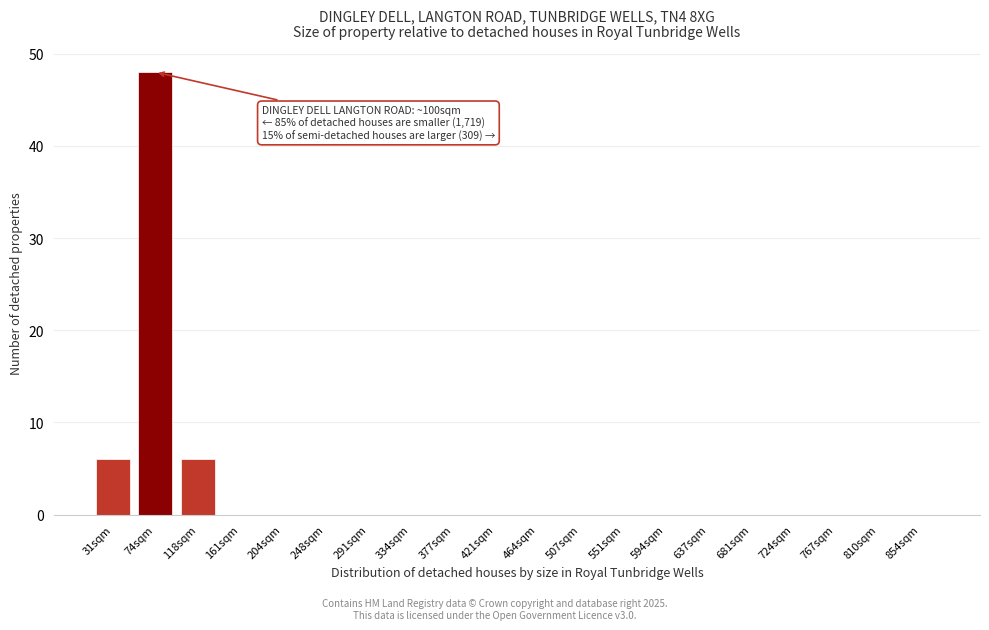

Reading left to right, extract all data points from this chart.

31sqm=6	74sqm=48	118sqm=6	161sqm=0	204sqm=0	248sqm=0	291sqm=0	334sqm=0	377sqm=0	421sqm=0	464sqm=0	507sqm=0	551sqm=0	594sqm=0	637sqm=0	681sqm=0	724sqm=0	767sqm=0	810sqm=0	854sqm=0